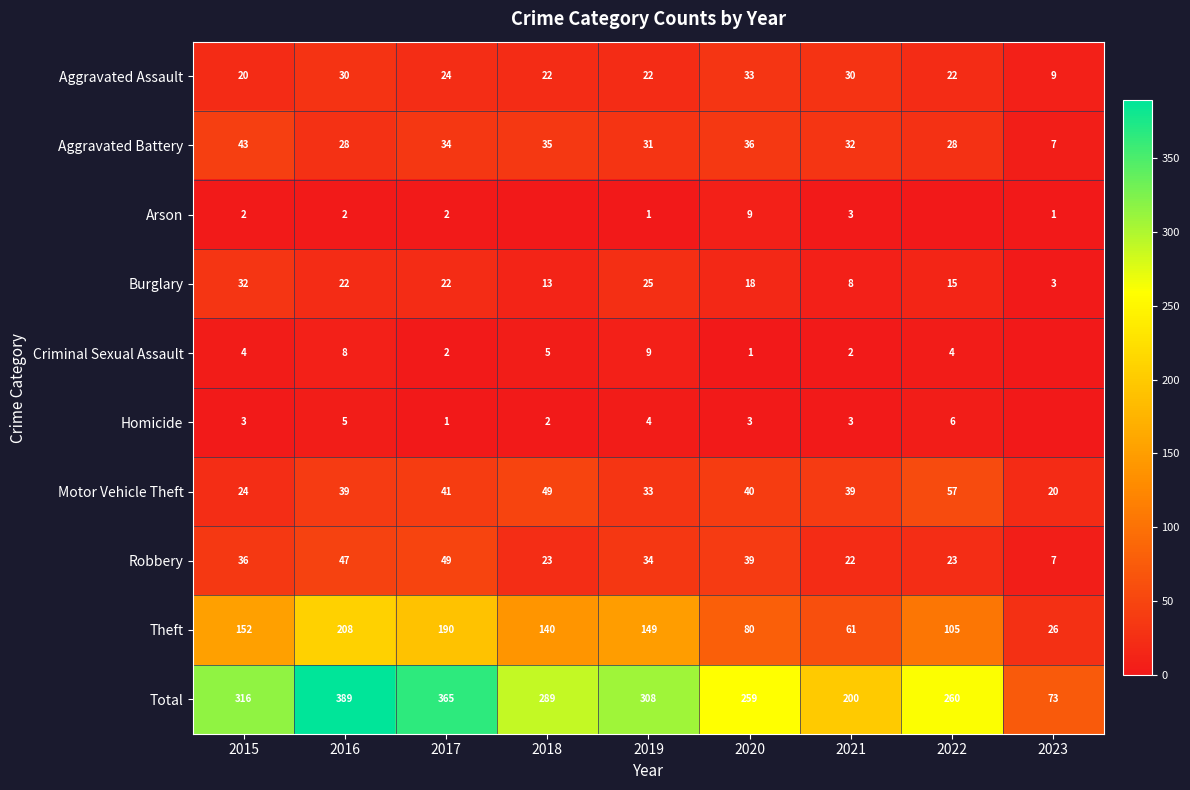

Is the value of Motor Vehicle Theft at 2019 greater than the value of Theft at 2021?

No